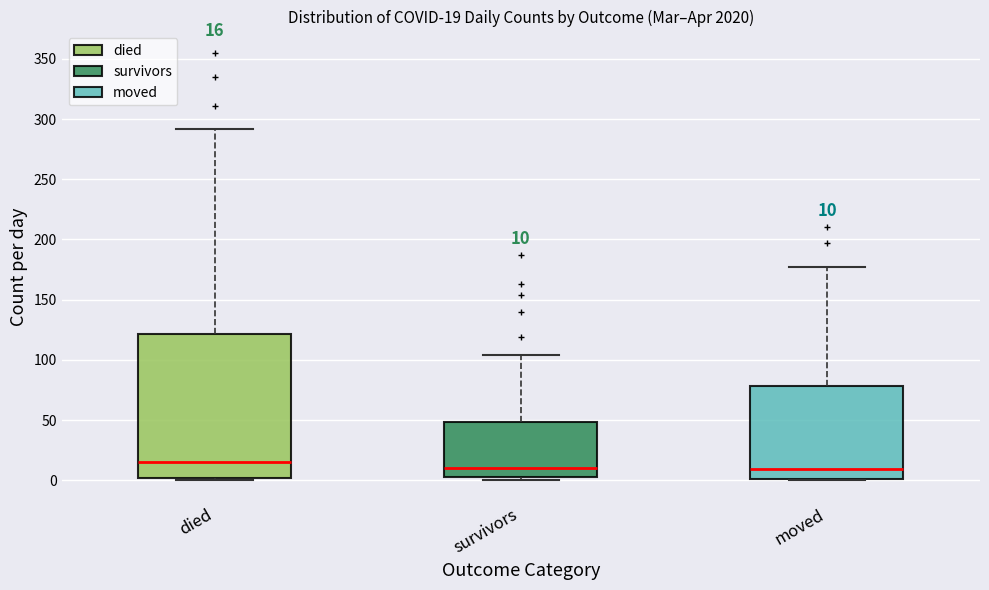

Comparing the boxes themselves (not the whiskers), which one is the tallest?

died